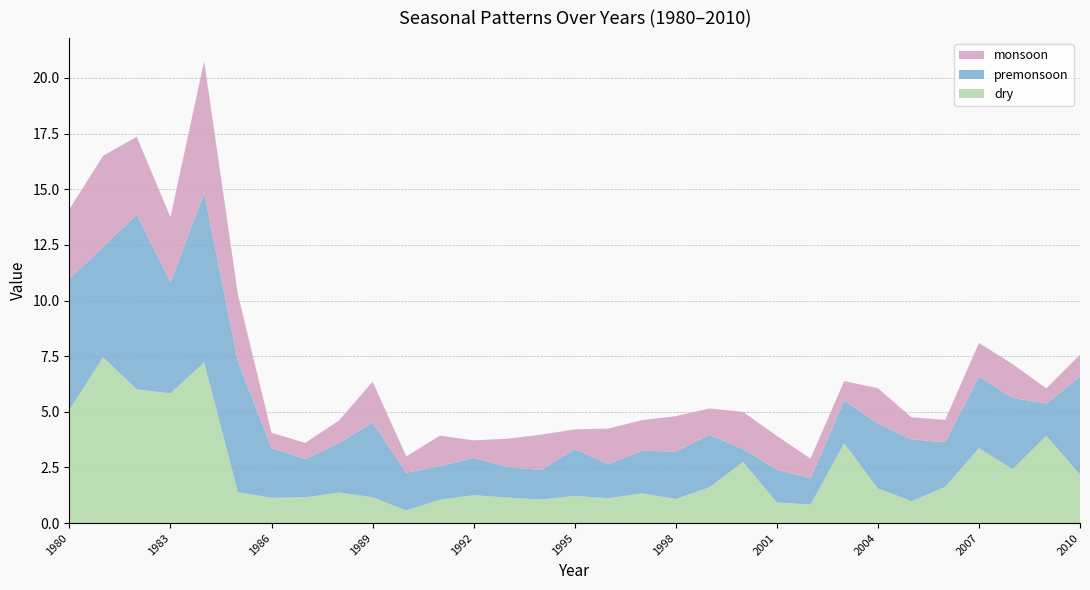

Reading right to left, extract all data points from this chart.

dry: 2.2	3.9	2.4	3.4	1.6	1.0	1.6	3.6	0.8	0.9	2.7	1.6	1.1	1.3	1.1	1.2	1.1	1.1	1.3	1.1	0.6	1.2	1.4	1.2	1.1	1.4	7.2	5.8	6.0	7.4	5.1
premonsoon: 4.4	1.4	3.2	3.2	2.0	2.8	2.9	1.9	1.2	1.5	0.6	2.4	2.1	1.9	1.5	2.1	1.3	1.4	1.7	1.5	1.7	3.3	2.2	1.7	2.2	5.9	7.6	5.0	7.9	5.0	5.9
monsoon: 1.0	0.7	1.5	1.5	1.0	1.0	1.6	0.9	0.9	1.5	1.7	1.2	1.6	1.4	1.6	0.9	1.6	1.3	0.8	1.4	0.7	1.8	1.0	0.7	0.7	3.0	5.9	2.9	3.5	4.1	3.1